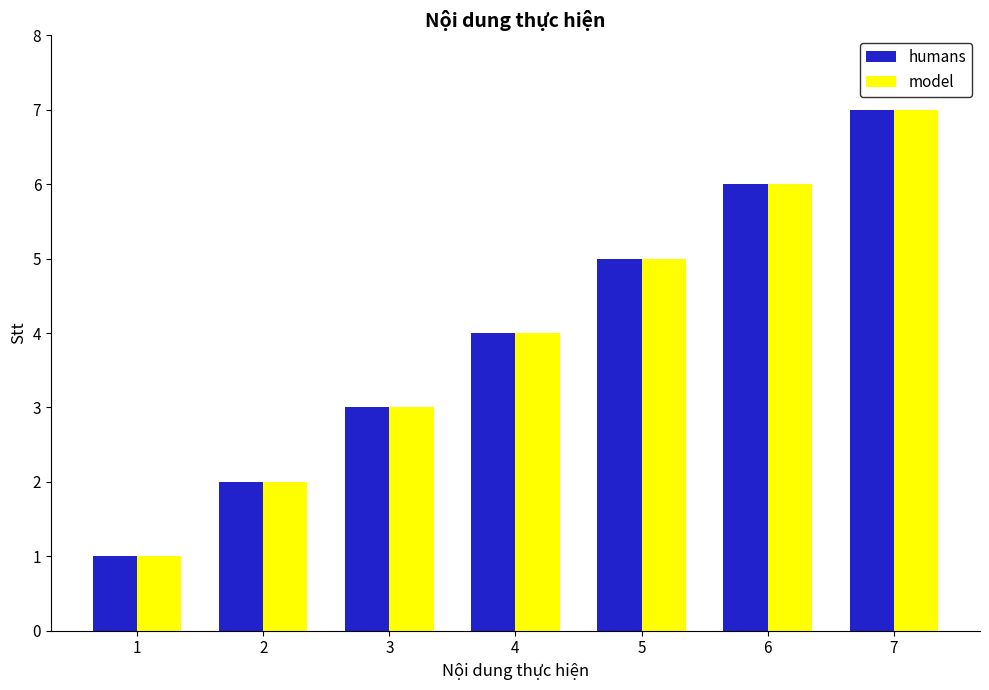

True or false: humans has a value of 1 at 3.

False